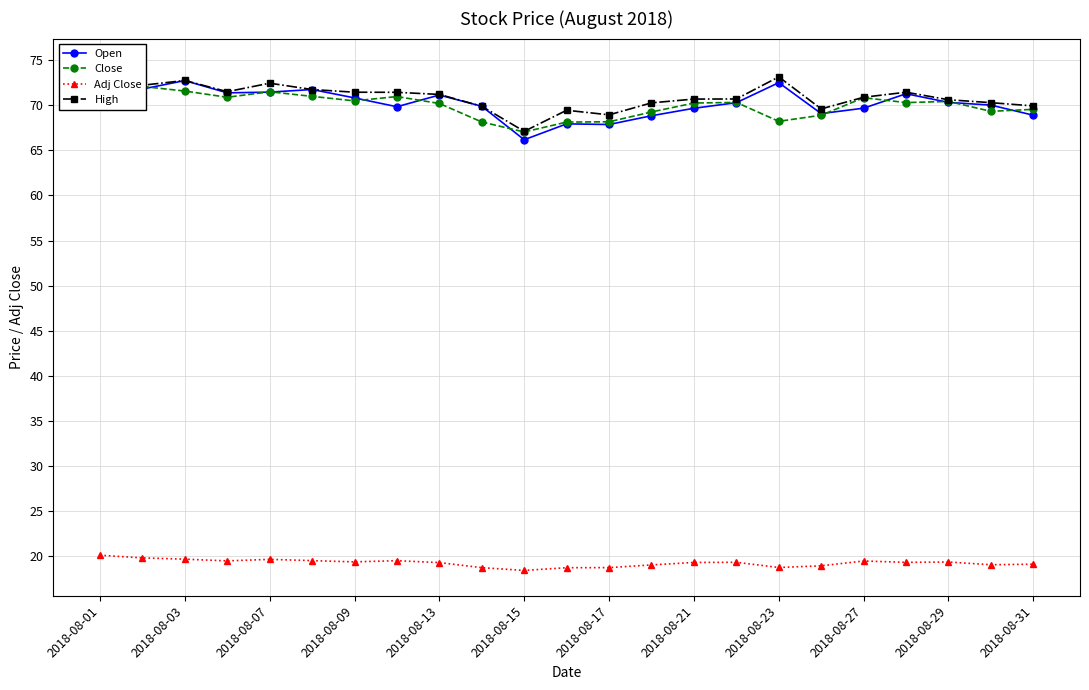

How many categories are shown in the chart?

23